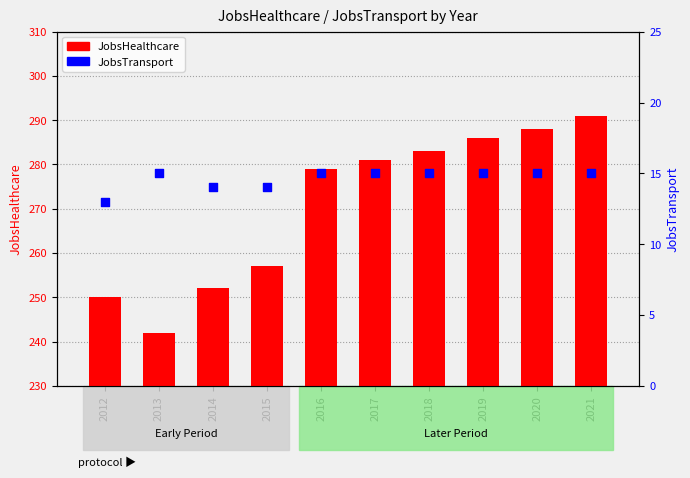

What is the total value across all series at 2012?

263